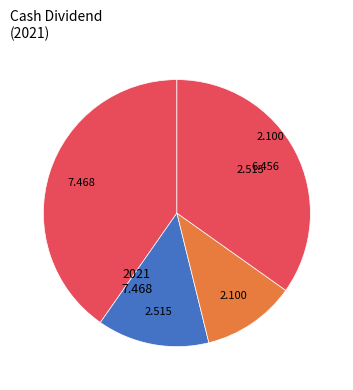

Which category has the biggest portion of the pie?

2021